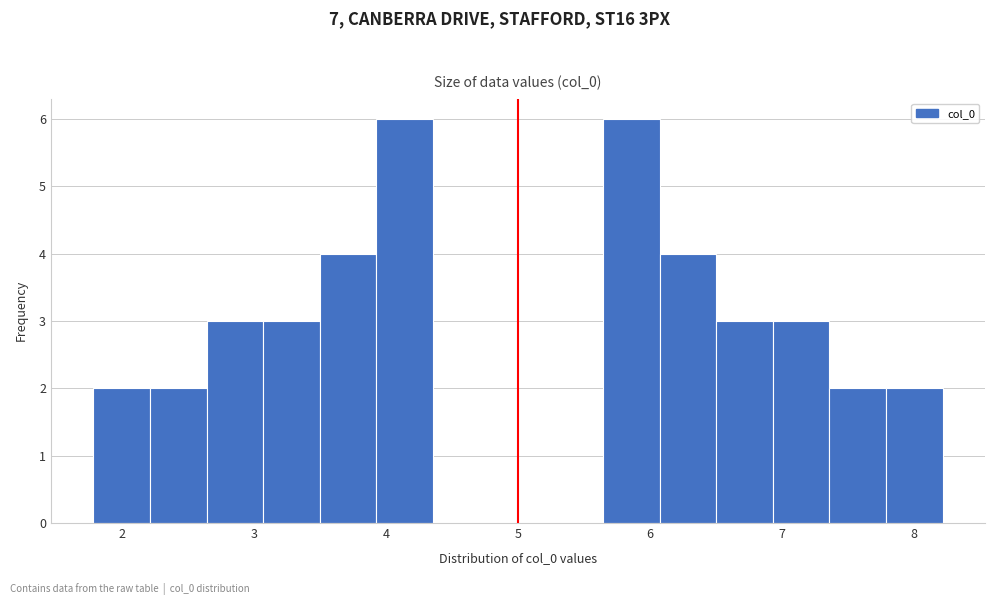

Reading left to right, list every bar in this chart as the range it spans on the x-axis followed by its height. Neither the bar edges nor the heights are printed on the chart, so give them approximately, as read against the axes.

1.8 to 2.2: 2
2.2 to 2.6: 2
2.6 to 3.1: 3
3.1 to 3.5: 3
3.5 to 3.9: 4
3.9 to 4.4: 6
4.4 to 4.8: 0
4.8 to 5.2: 0
5.2 to 5.6: 0
5.6 to 6.1: 6
6.1 to 6.5: 4
6.5 to 6.9: 3
6.9 to 7.4: 3
7.4 to 7.8: 2
7.8 to 8.2: 2